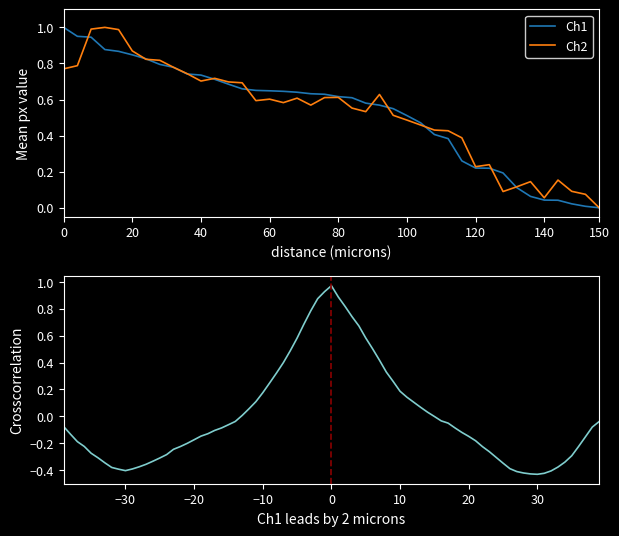

True or false: Ch2 has a value of 1.1 at 40.

False